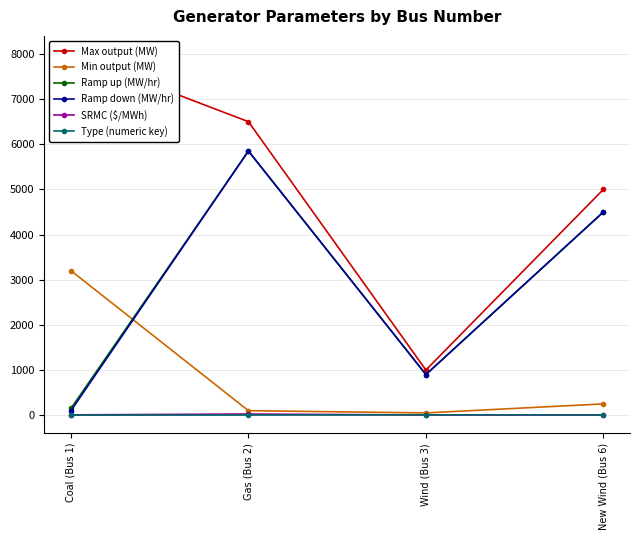

How many Ramp up (MW/hr) values are between 900 and 5850?

3